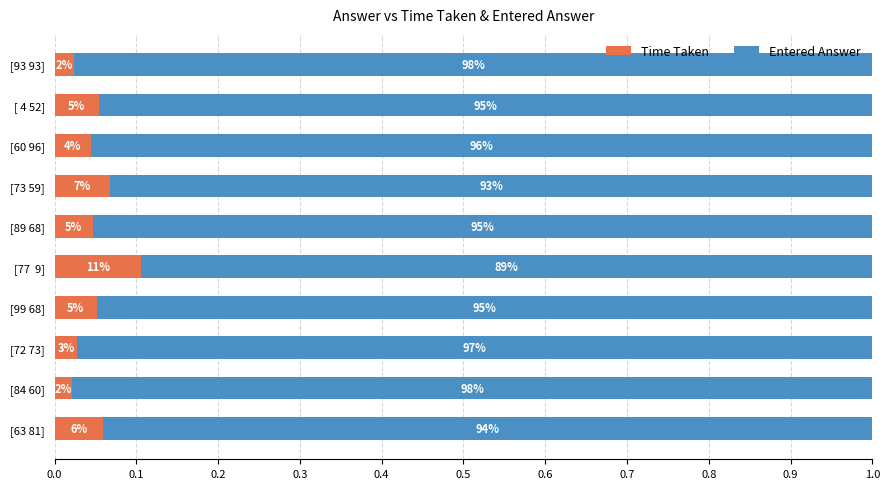

What are all the series names shown in the legend?

Time Taken, Entered Answer